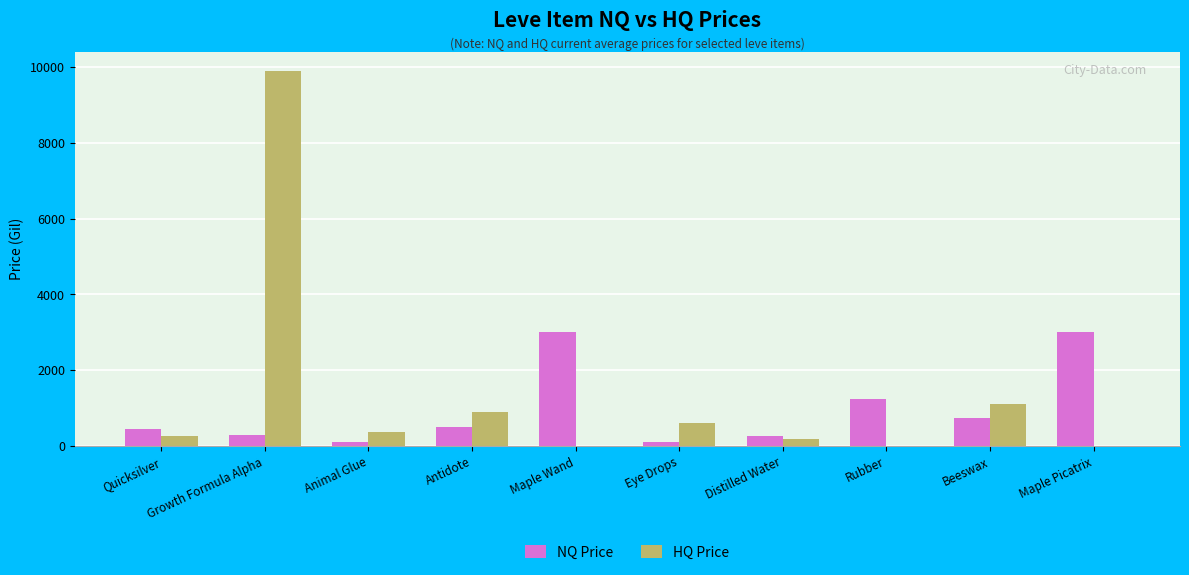

At which category does the chart reach its peak across all series?

Growth Formula Alpha